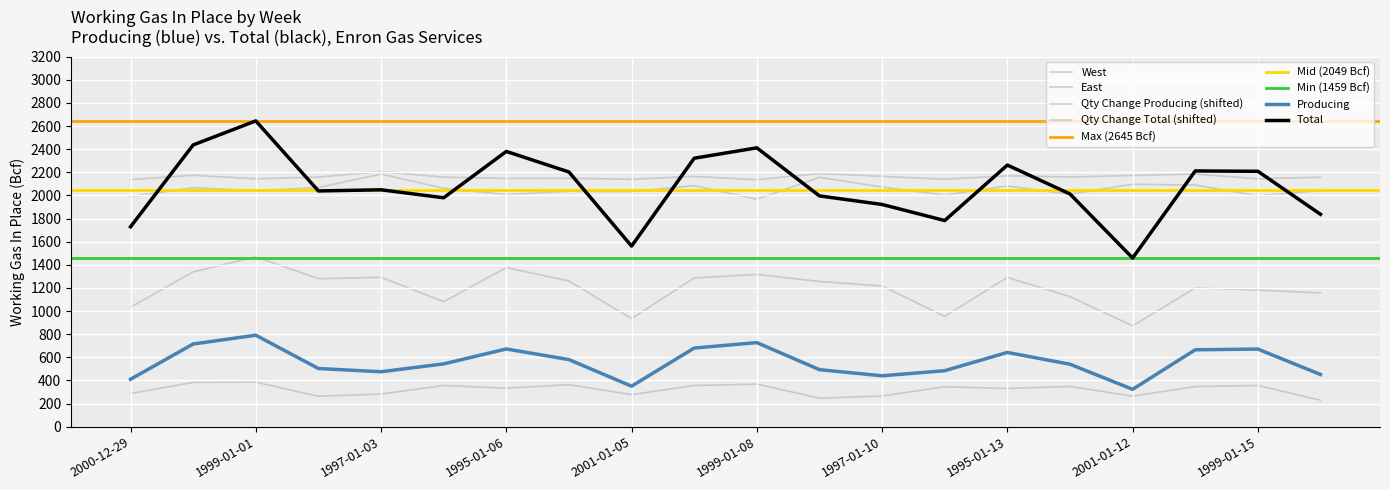

Which series has the largest range (max minus min)?

Total